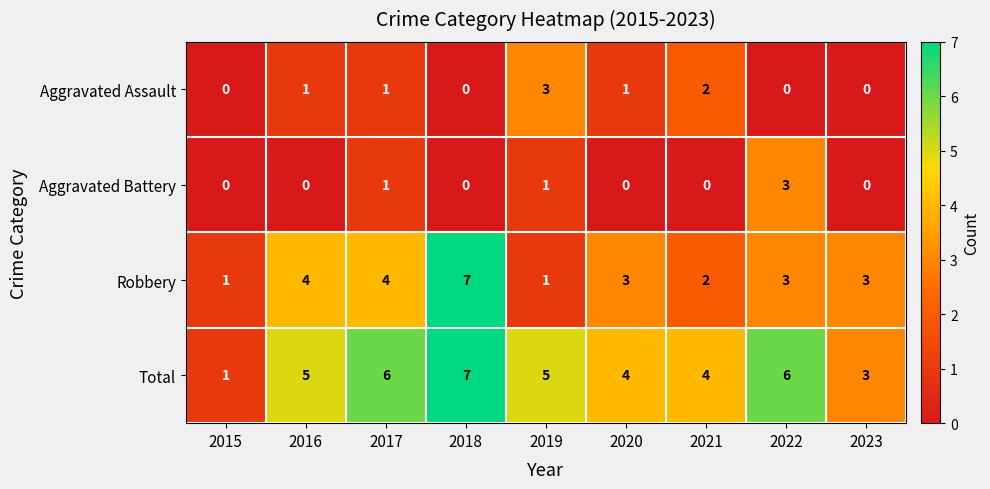

Count the number of data series in this chart.

4